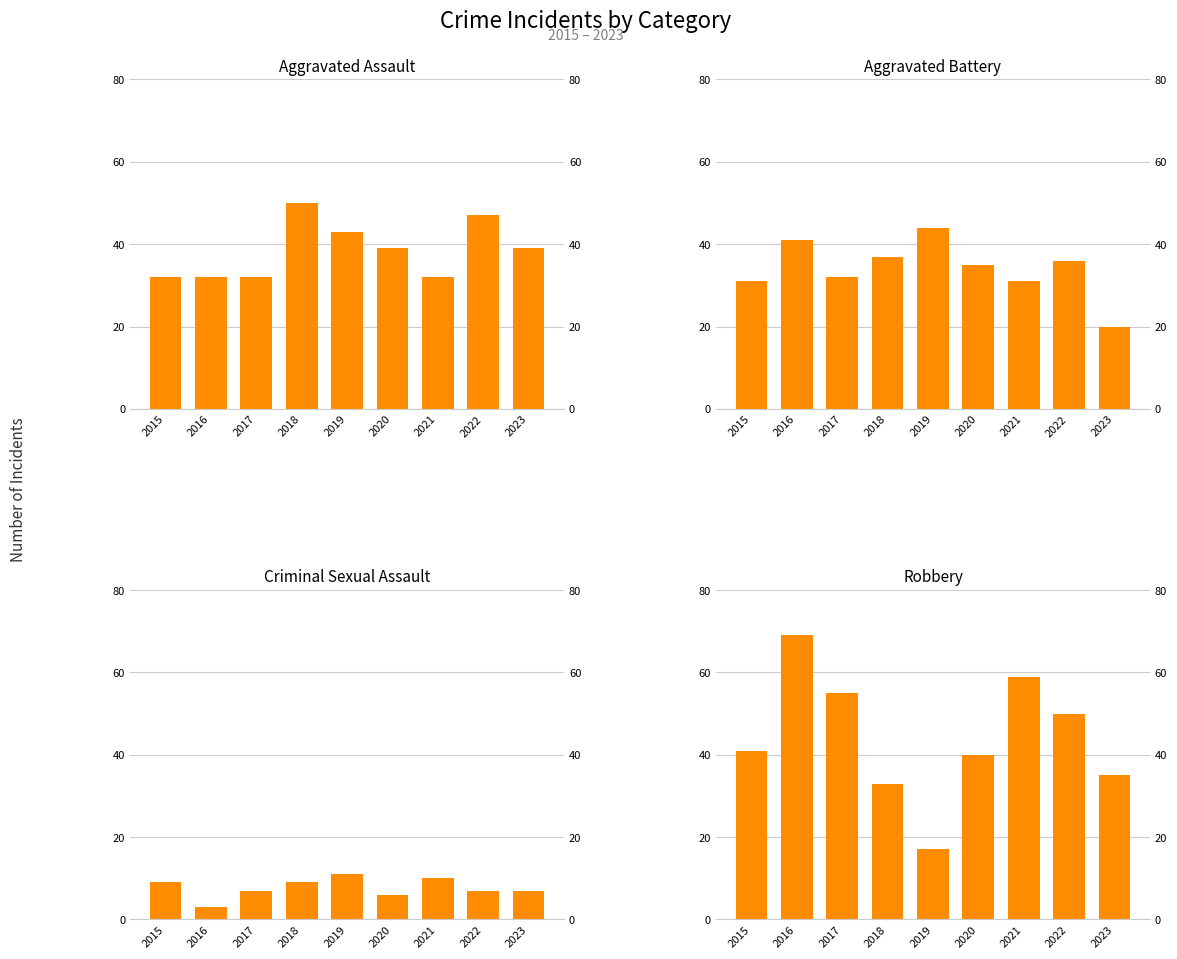

How many values in the Aggravated Battery series exceed 35?

4